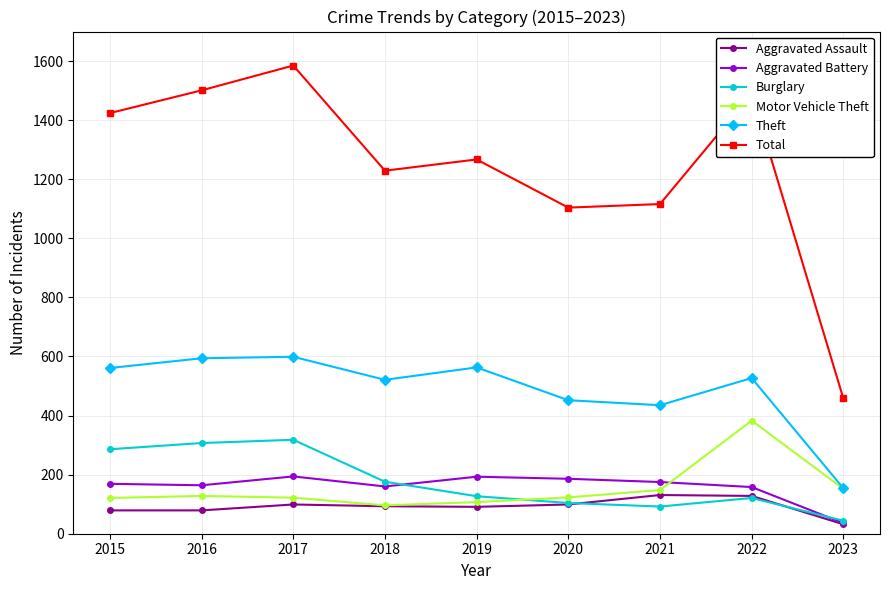

How many distinct data groups are displayed?

6